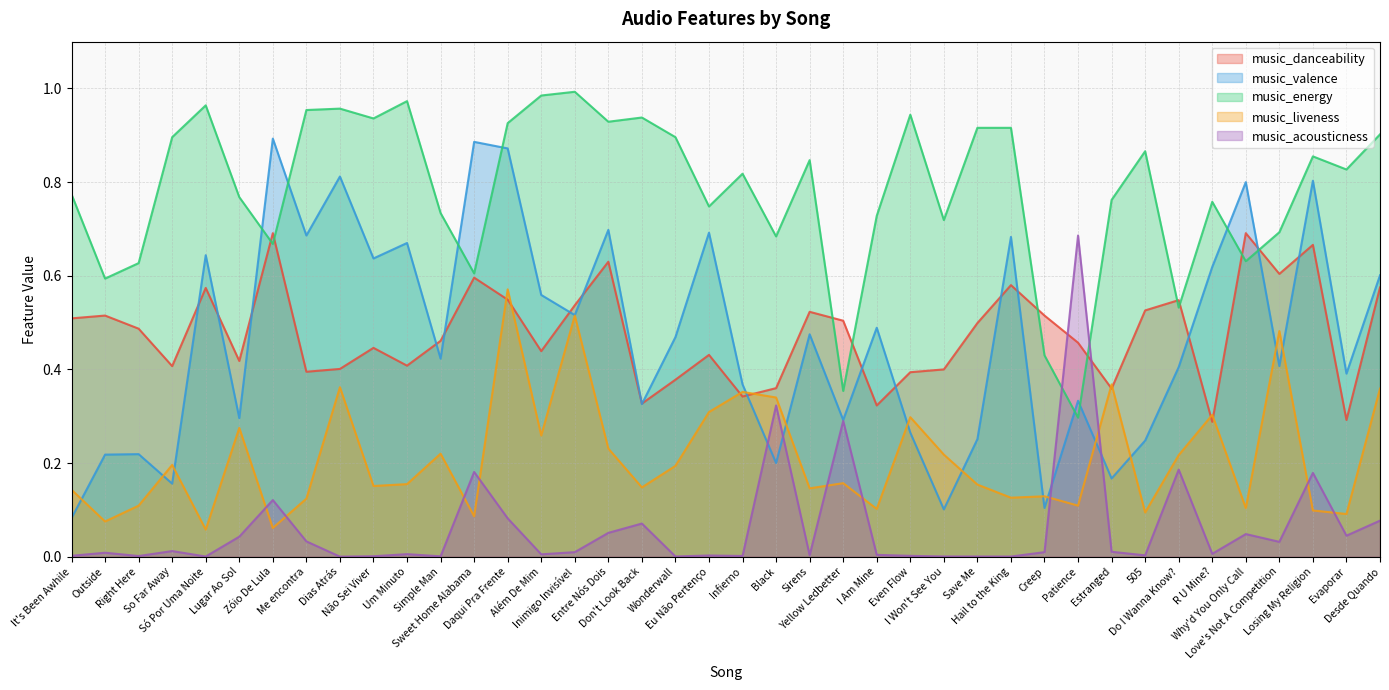

Is the value of music_acousticness at Wonderwall greater than the value of music_danceability at Além De Mim?

No